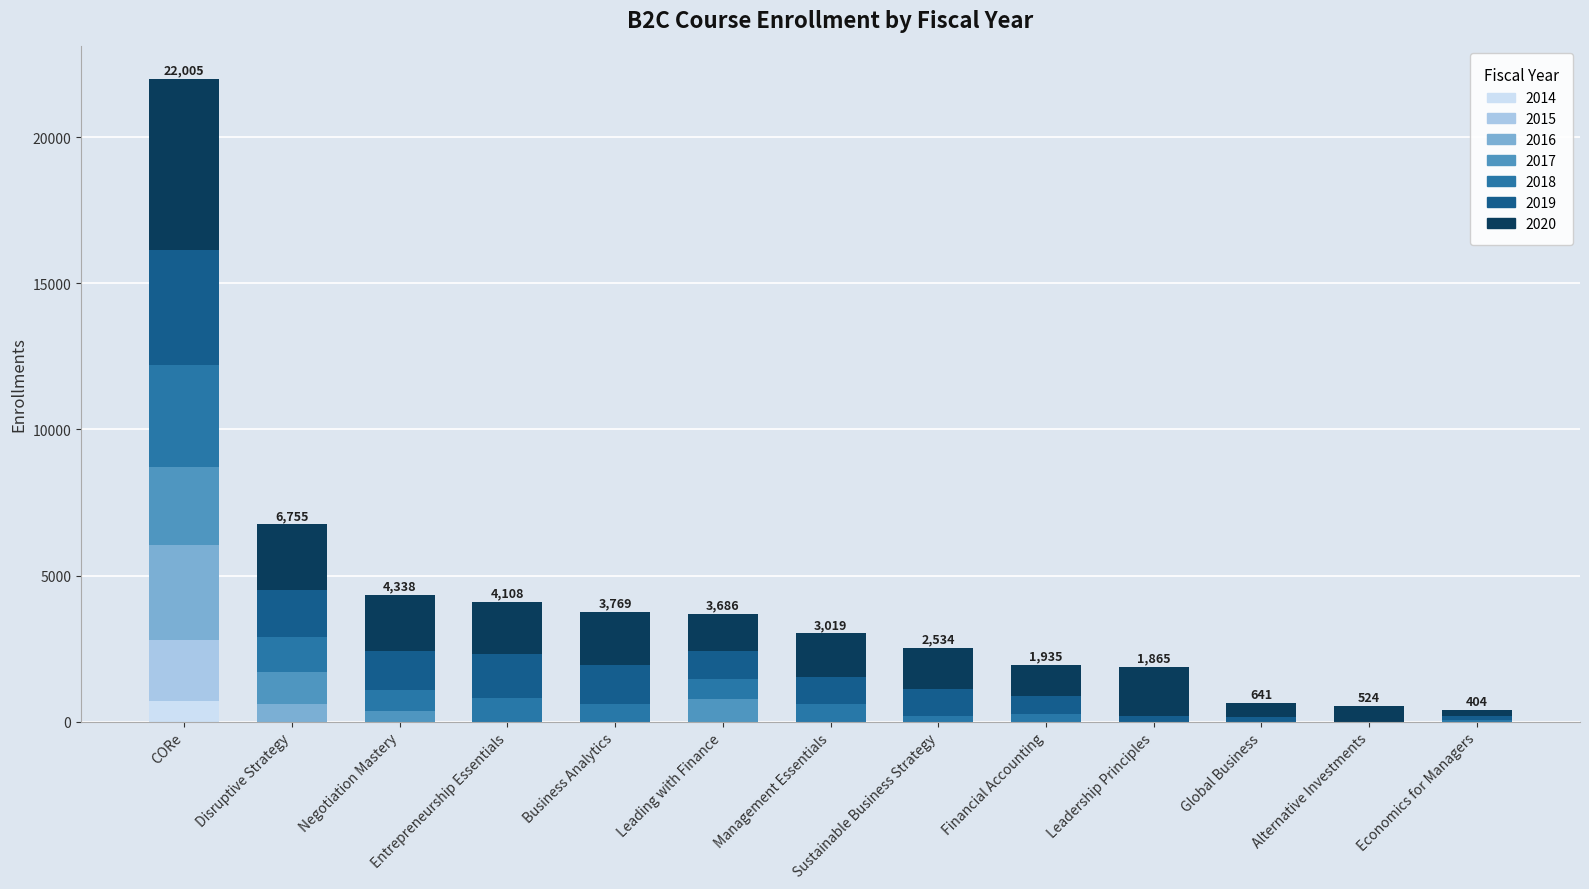

Does the chart contain stacked bars?

Yes